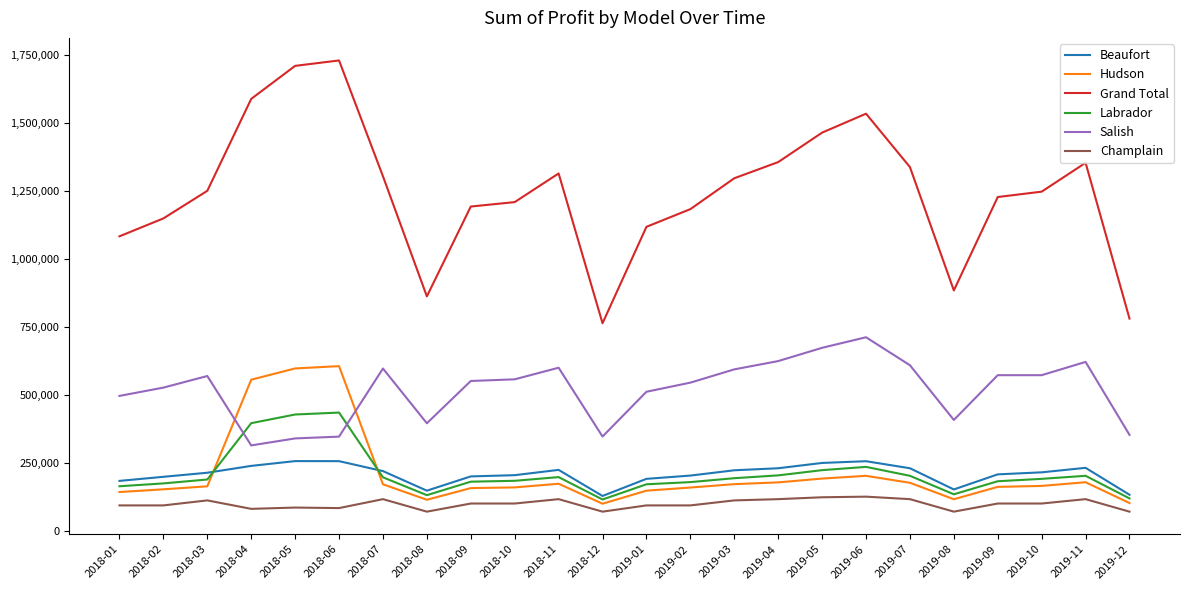

Between 2018-03 and 2018-11, which series saw the biggest shift?

Grand Total